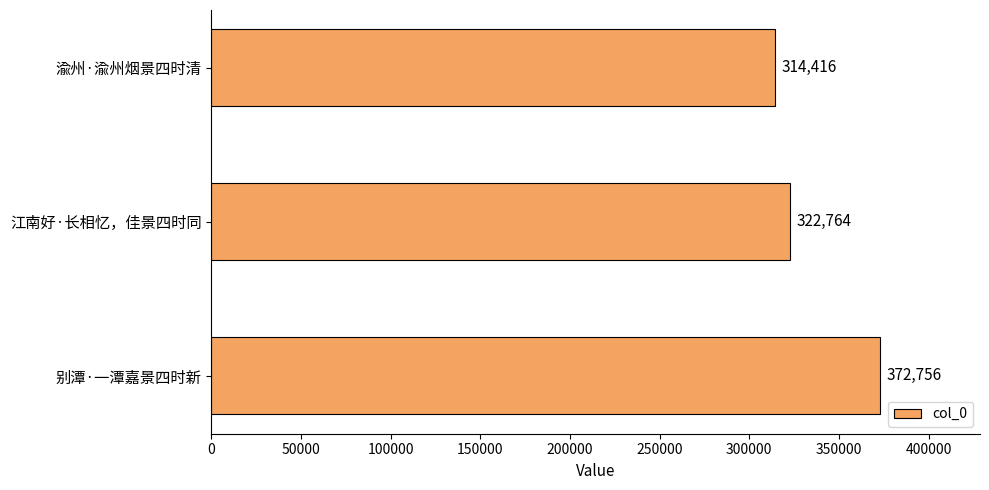

What is the value of the 3rd bar from the top?

372756